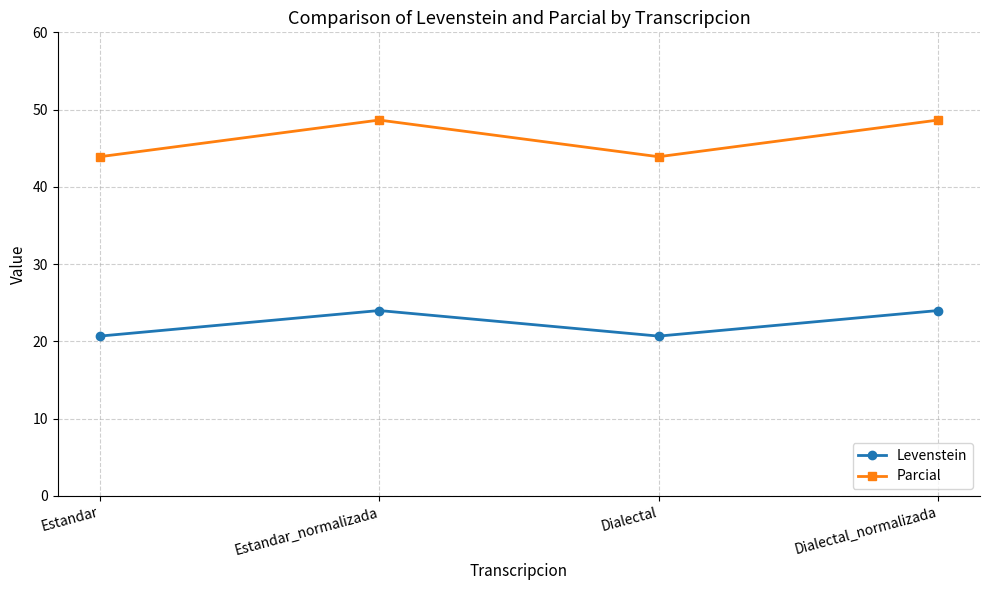

What is the difference between the highest and lowest values at Dialectal_normalizada?

24.6